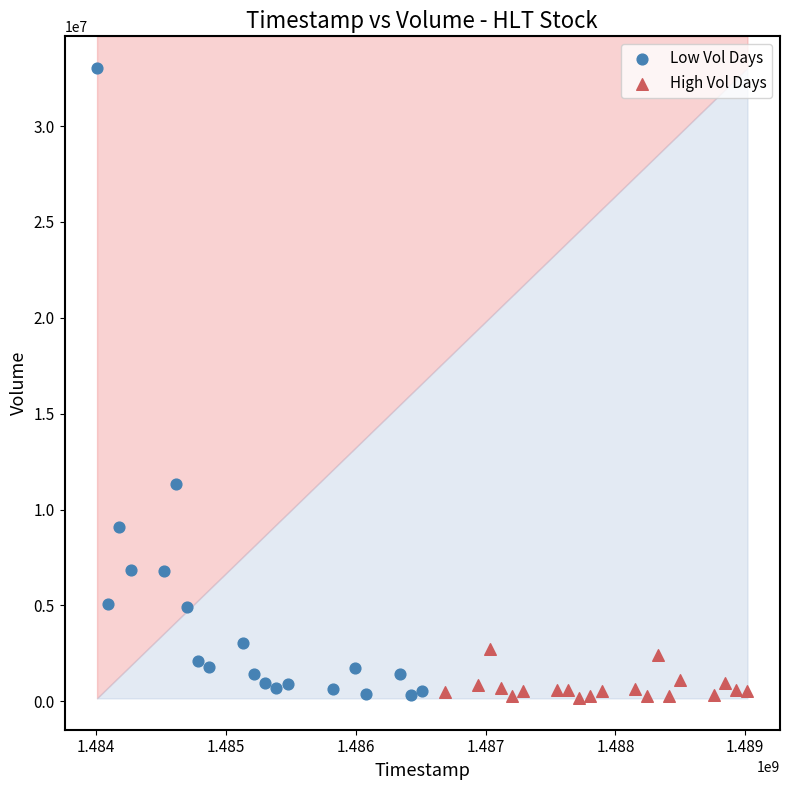

Which series has the widest spread of Y values?

Low Vol Days